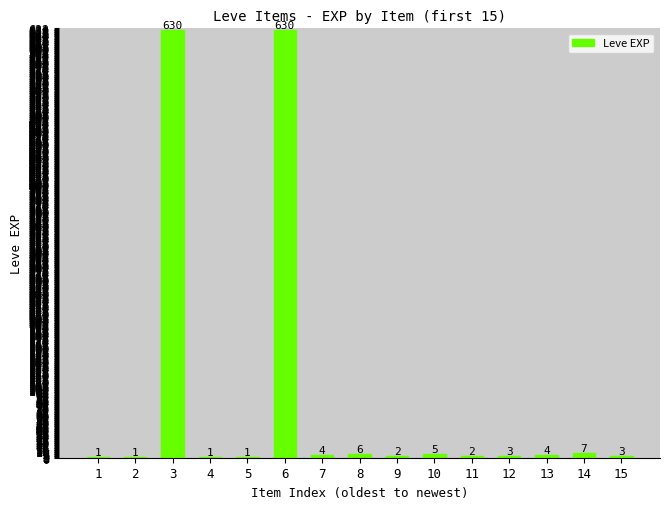

What is the greatest value displayed?

630